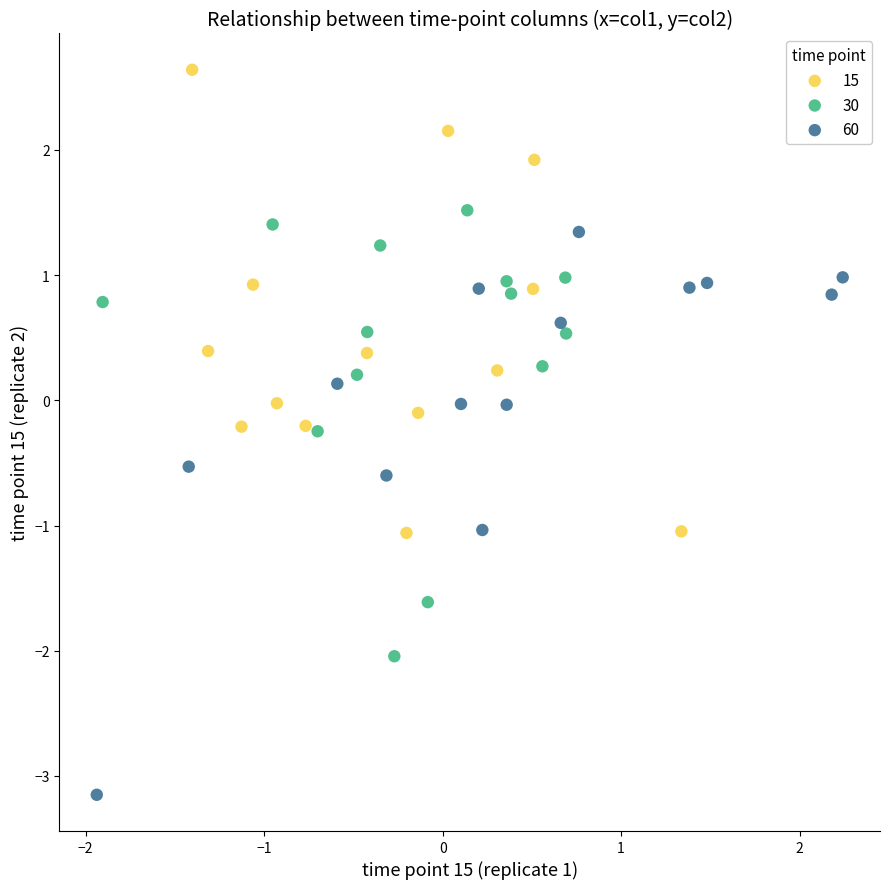

Which series reaches the minimum Y coordinate?

60